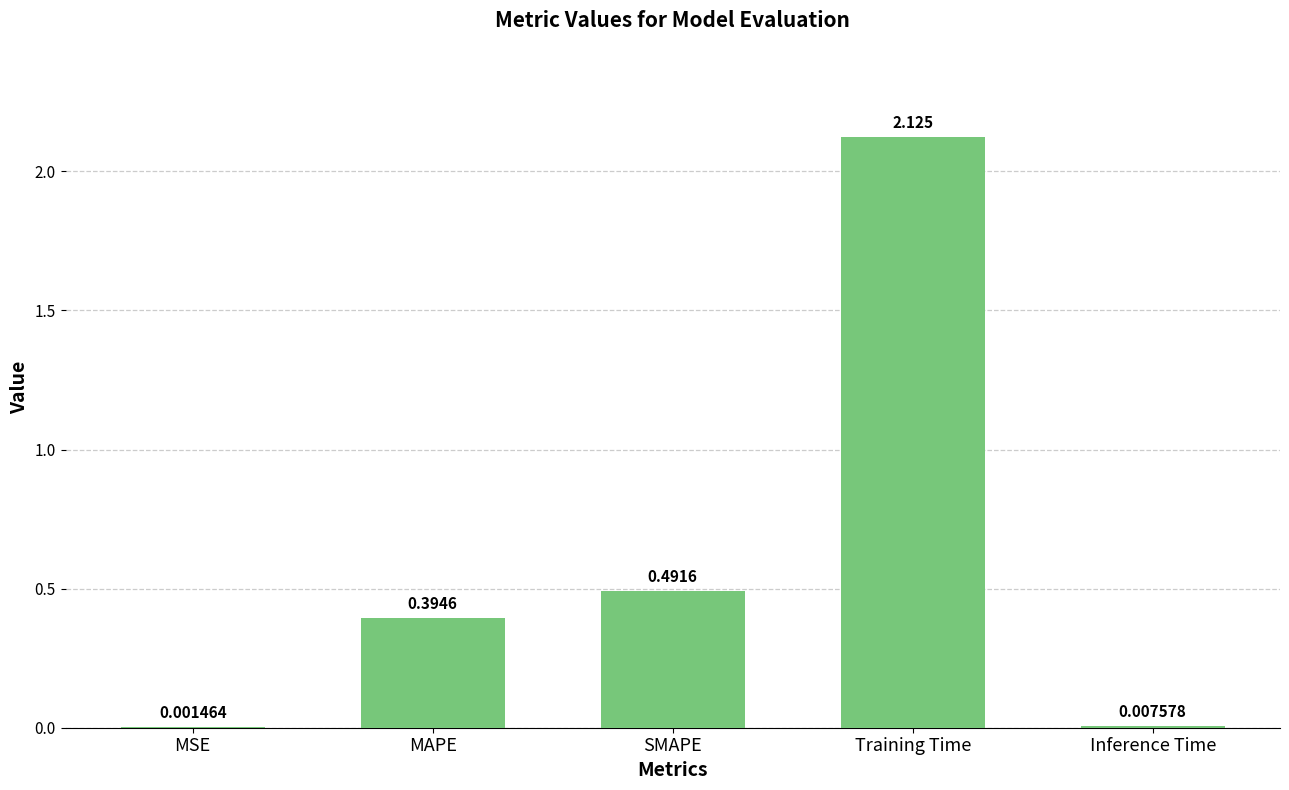

True or false: the data shows 0.7 at MAPE.

False